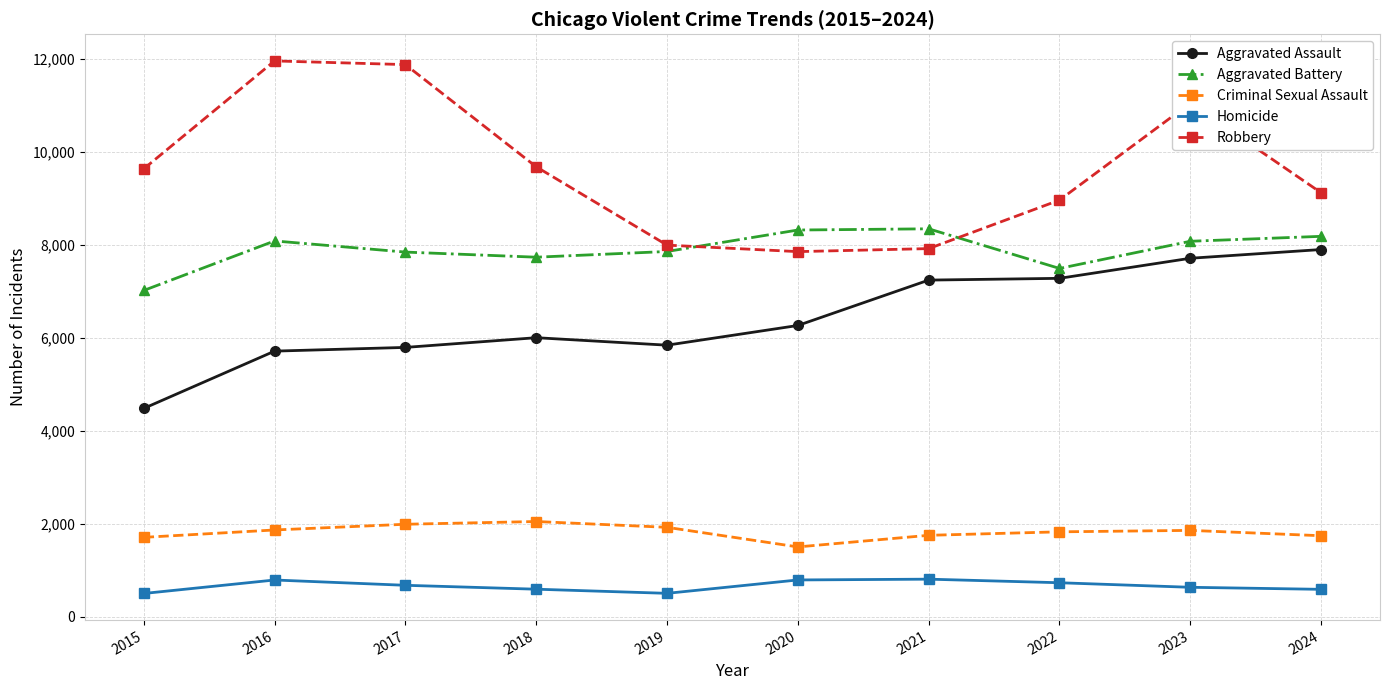

The value of Homicide at 2017 is 672. True or false?

True